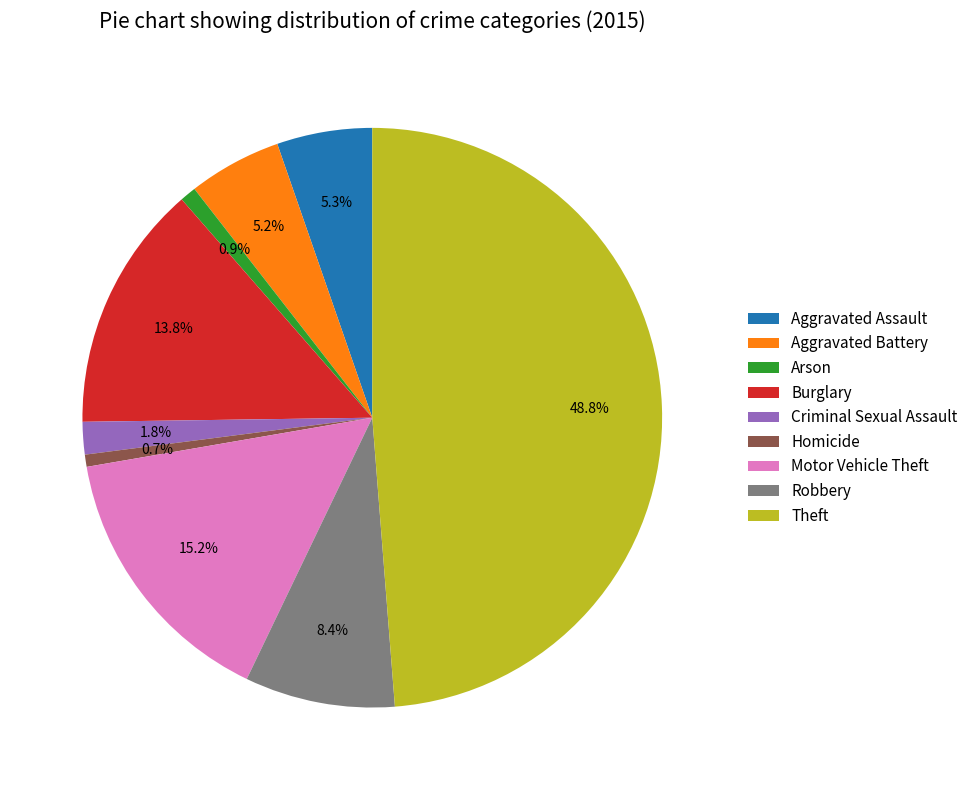

What is the largest slice in the pie chart?

Theft